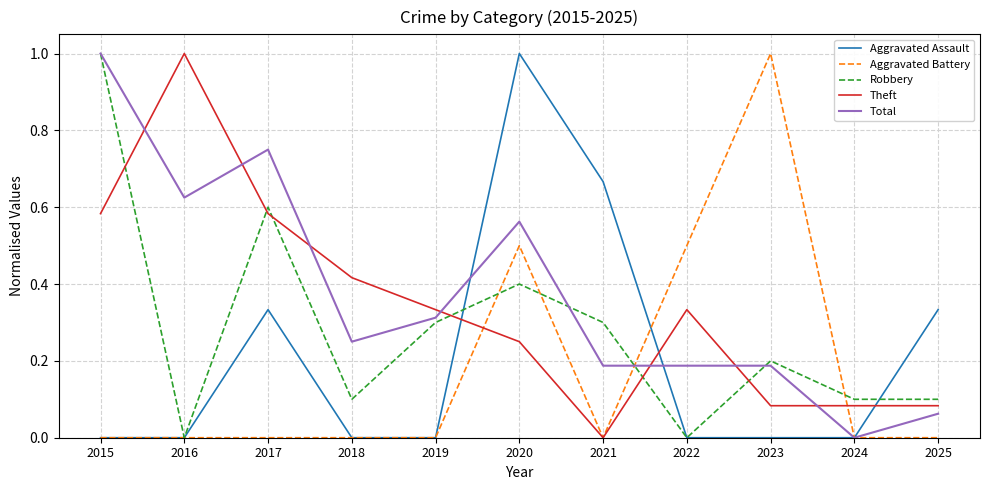

True or false: Aggravated Assault and Robbery intersect in this chart.

True